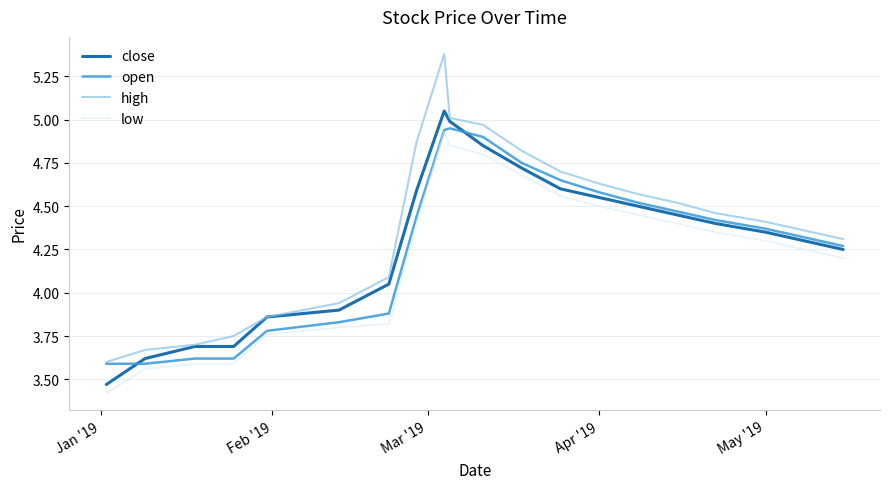

Which series has the largest range (max minus min)?

high